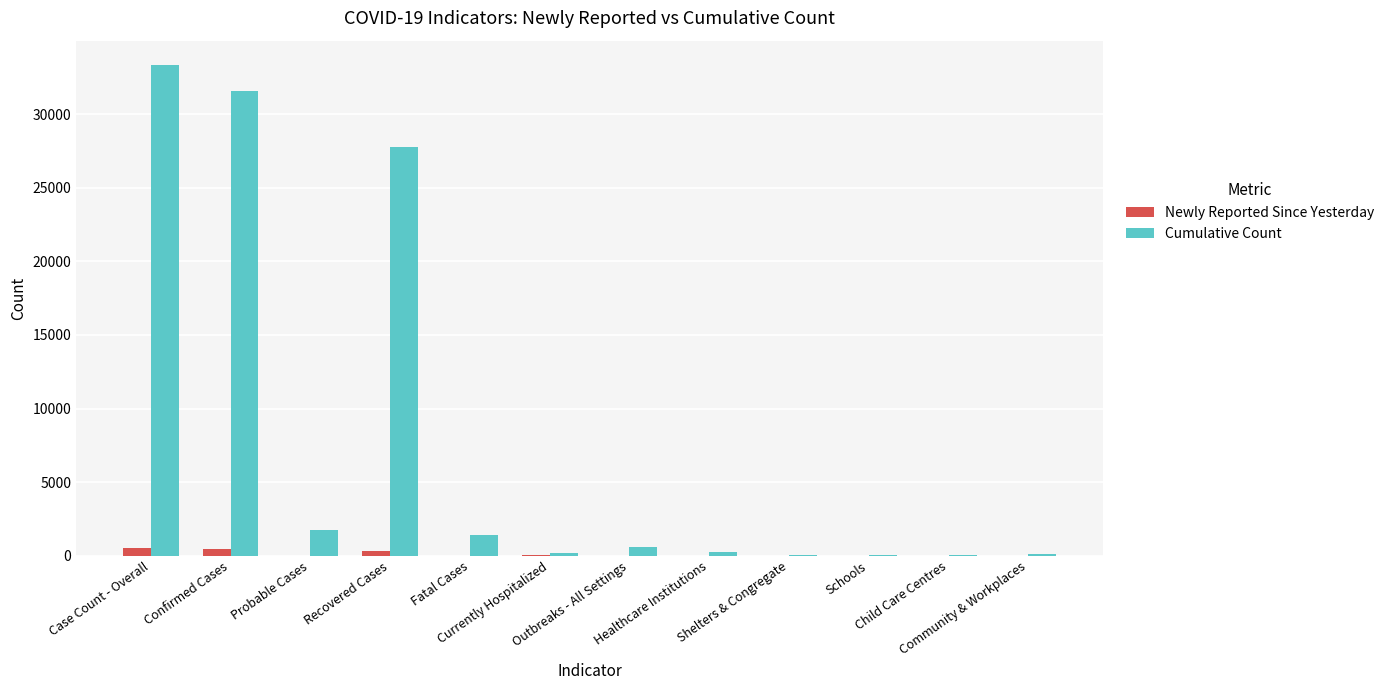

Does the chart contain stacked bars?

No